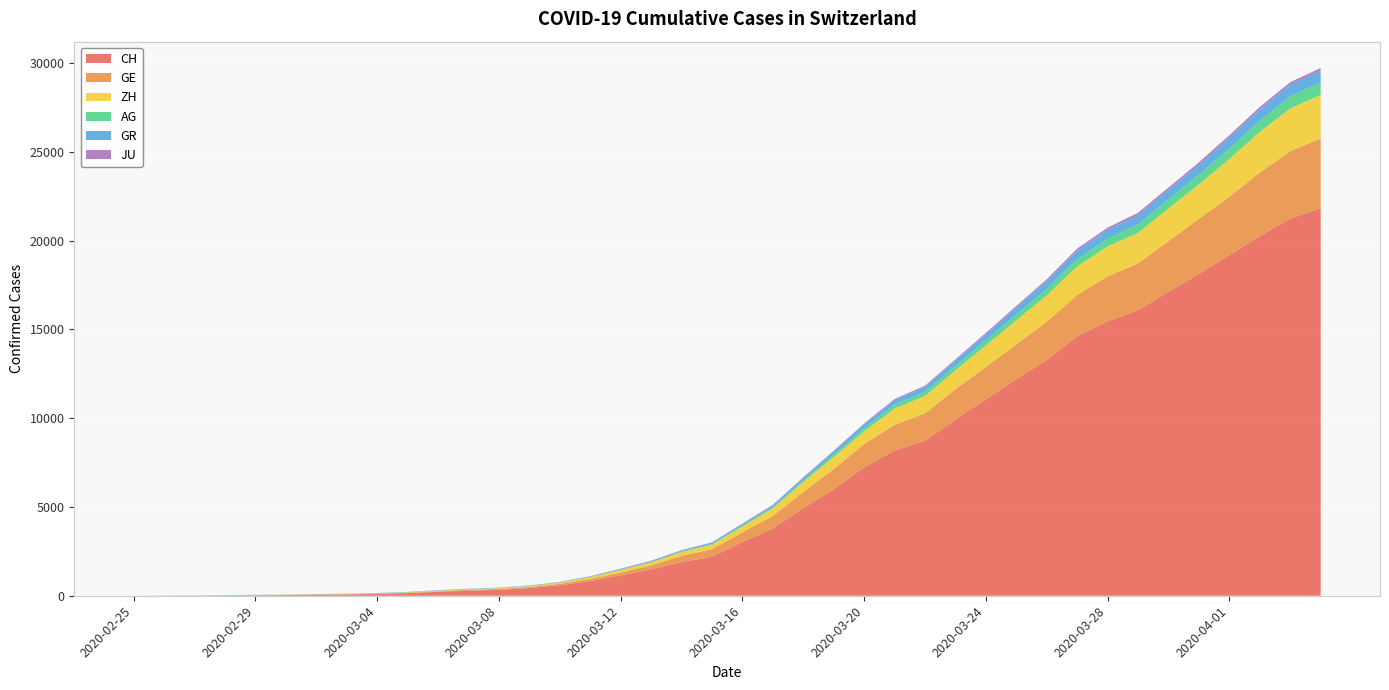

Reading right to left, extract all data points from this chart.

CH: 2020-04-04=21827	2020-04-03=21239	2020-04-02=20251	2020-04-01=19184	2020-03-31=18120	2020-03-30=17113	2020-03-29=16076	2020-03-28=15456	2020-03-27=14614	2020-03-26=13269	2020-03-25=12196	2020-03-24=11061	2020-03-23=9926	2020-03-22=8722	2020-03-21=8180	2020-03-20=7237	2020-03-19=5991	2020-03-18=4933	2020-03-17=3789	2020-03-16=3024	2020-03-15=2200	2020-03-14=1900	2020-03-13=1486	2020-03-12=1149	2020-03-11=832	2020-03-10=590	2020-03-09=432	2020-03-08=334	2020-03-07=285	2020-03-06=222	2020-03-05=147	2020-03-04=101	2020-03-03=71	2020-03-02=56	2020-03-01=38	2020-02-29=31	2020-02-28=19	2020-02-27=9	2020-02-26=5	2020-02-25=0
GE: 2020-04-04=3928	2020-04-03=3793	2020-04-02=3582	2020-04-01=3289	2020-03-31=3109	2020-03-30=2855	2020-03-29=2638	2020-03-28=2527	2020-03-27=2322	2020-03-26=2161	2020-03-25=1960	2020-03-24=1820	2020-03-23=1703	2020-03-22=1549	2020-03-21=1445	2020-03-20=1307	2020-03-19=1139	2020-03-18=911	2020-03-17=701	2020-03-16=549	2020-03-15=425	2020-03-14=343	2020-03-13=224	2020-03-12=153	2020-03-11=112	2020-03-10=79	2020-03-09=59	2020-03-08=44	2020-03-07=42	2020-03-06=29	2020-03-05=20	2020-03-04=15	2020-03-03=13	2020-03-02=10	2020-03-01=9	2020-02-29=8	2020-02-28=4	2020-02-27=1	2020-02-26=1	2020-02-25=0
ZH: 2020-04-04=2450	2020-04-03=2417	2020-04-02=2289	2020-04-01=2125	2020-03-31=1936	2020-03-30=1848	2020-03-29=1722	2020-03-28=1690	2020-03-27=1616	2020-03-26=1489	2020-03-25=1357	2020-03-24=1213	2020-03-23=1067	2020-03-22=978	2020-03-21=919	2020-03-20=711	2020-03-19=679	2020-03-18=568	2020-03-17=429	2020-03-16=326	2020-03-15=250	2020-03-14=218	2020-03-13=163	2020-03-12=140	2020-03-11=101	2020-03-10=62	2020-03-09=49	2020-03-08=40	2020-03-07=34	2020-03-06=29	2020-03-05=23	2020-03-04=15	2020-03-03=13	2020-03-02=10	2020-03-01=7	2020-02-29=6	2020-02-28=2	2020-02-27=2	2020-02-26=0	2020-02-25=0
AG: 2020-04-04=702	2020-04-03=673	2020-04-02=631	2020-04-01=596	2020-03-31=554	2020-03-30=506	2020-03-29=485	2020-03-28=444	2020-03-27=407	2020-03-26=367	2020-03-25=318	2020-03-24=283	2020-03-23=245	2020-03-22=235	2020-03-21=223	2020-03-20=175	2020-03-19=134	2020-03-18=96	2020-03-17=69	2020-03-16=56	2020-03-15=43	2020-03-14=33	2020-03-13=30	2020-03-12=27	2020-03-11=20	2020-03-10=18	2020-03-09=15	2020-03-08=14	2020-03-07=14	2020-03-06=12	2020-03-05=11	2020-03-04=10	2020-03-03=7	2020-03-02=7	2020-03-01=4	2020-02-29=3	2020-02-28=1	2020-02-27=1	2020-02-26=1	2020-02-25=0
GR: 2020-04-04=657	2020-04-03=649	2020-04-02=622	2020-04-01=592	2020-03-31=547	2020-03-30=535	2020-03-29=519	2020-03-28=495	2020-03-27=474	2020-03-26=433	2020-03-25=393	2020-03-24=343	2020-03-23=300	2020-03-22=284	2020-03-21=258	2020-03-20=226	2020-03-19=182	2020-03-18=128	2020-03-17=101	2020-03-16=84	2020-03-15=71	2020-03-14=56	2020-03-13=53	2020-03-12=43	2020-03-11=31	2020-03-10=22	2020-03-09=18	2020-03-08=18	2020-03-07=17	2020-03-06=16	2020-03-05=14	2020-03-04=12	2020-03-03=9	2020-03-02=9	2020-03-01=6	2020-02-29=6	2020-02-28=6	2020-02-27=2	2020-02-26=2	2020-02-25=0
JU: 2020-04-04=154	2020-04-03=149	2020-04-02=149	2020-04-01=145	2020-03-31=140	2020-03-30=128	2020-03-29=127	2020-03-28=119	2020-03-27=114	2020-03-26=100	2020-03-25=92	2020-03-24=82	2020-03-23=69	2020-03-22=61	2020-03-21=54	2020-03-20=44	2020-03-19=36	2020-03-18=32	2020-03-17=29	2020-03-16=25	2020-03-15=19	2020-03-14=18	2020-03-13=17	2020-03-12=12	2020-03-11=7	2020-03-10=7	2020-03-09=7	2020-03-08=5	2020-03-07=5	2020-03-06=4	2020-03-05=4	2020-03-04=2	2020-03-03=2	2020-03-02=1	2020-03-01=1	2020-02-29=1	2020-02-28=1	2020-02-27=1	2020-02-26=0	2020-02-25=0